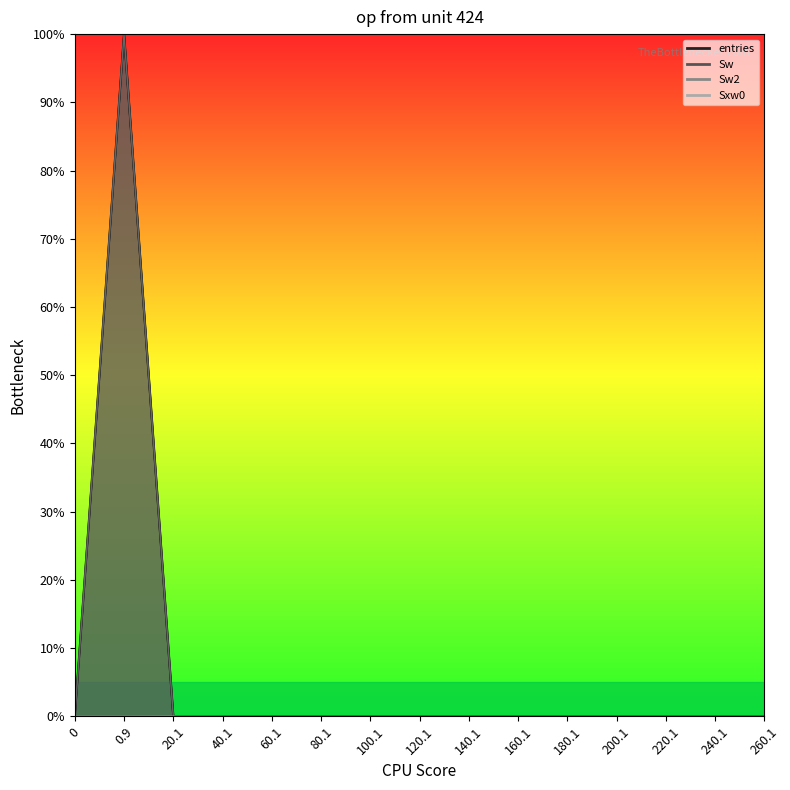

Which series has the largest range (max minus min)?

entries